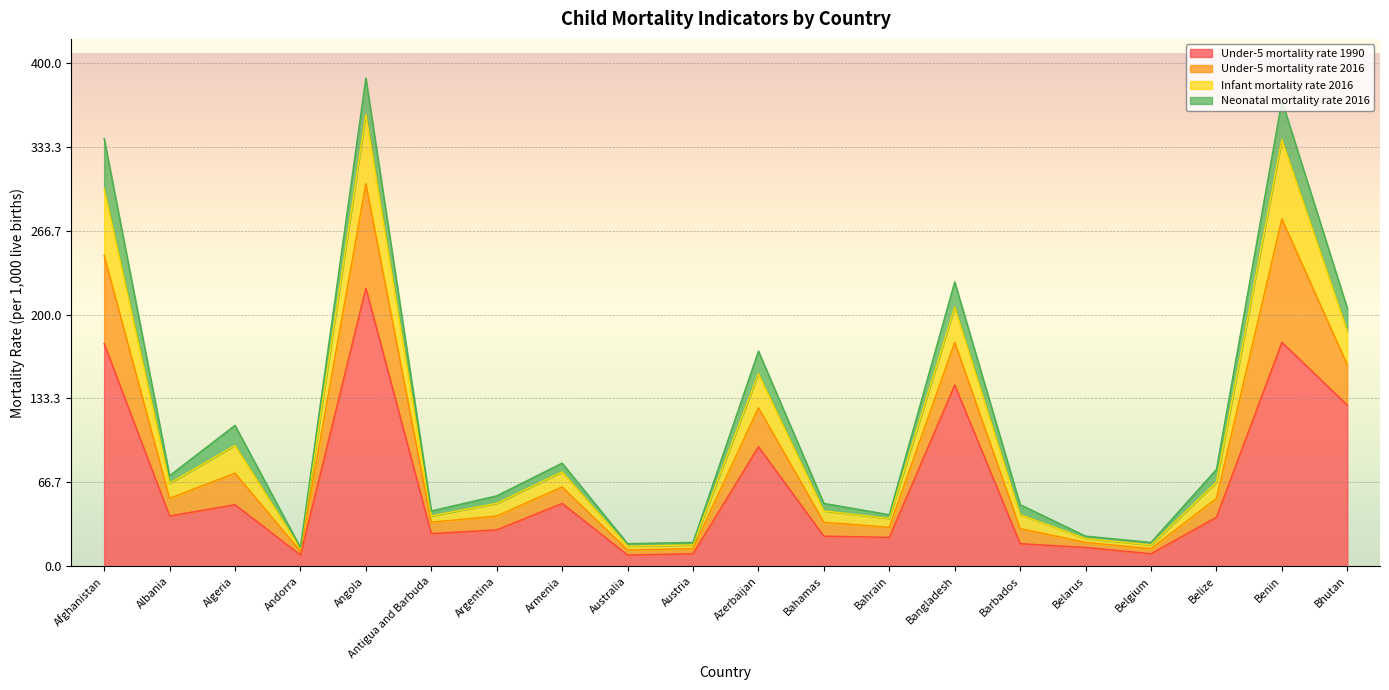

Where is Under-5 mortality rate 1990 nearest to the value 115?

Bhutan